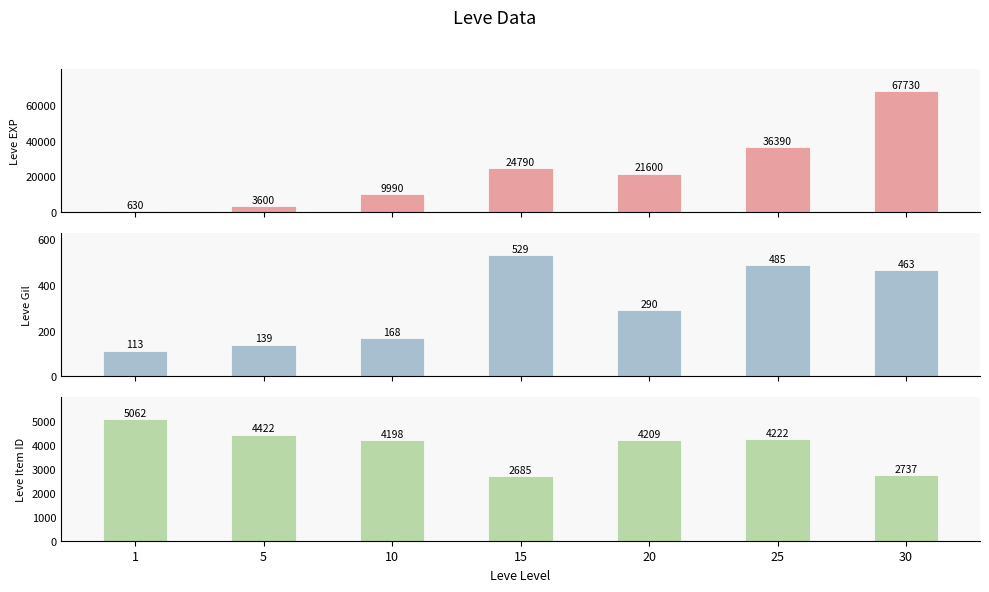

How many categories are shown in the chart?

7